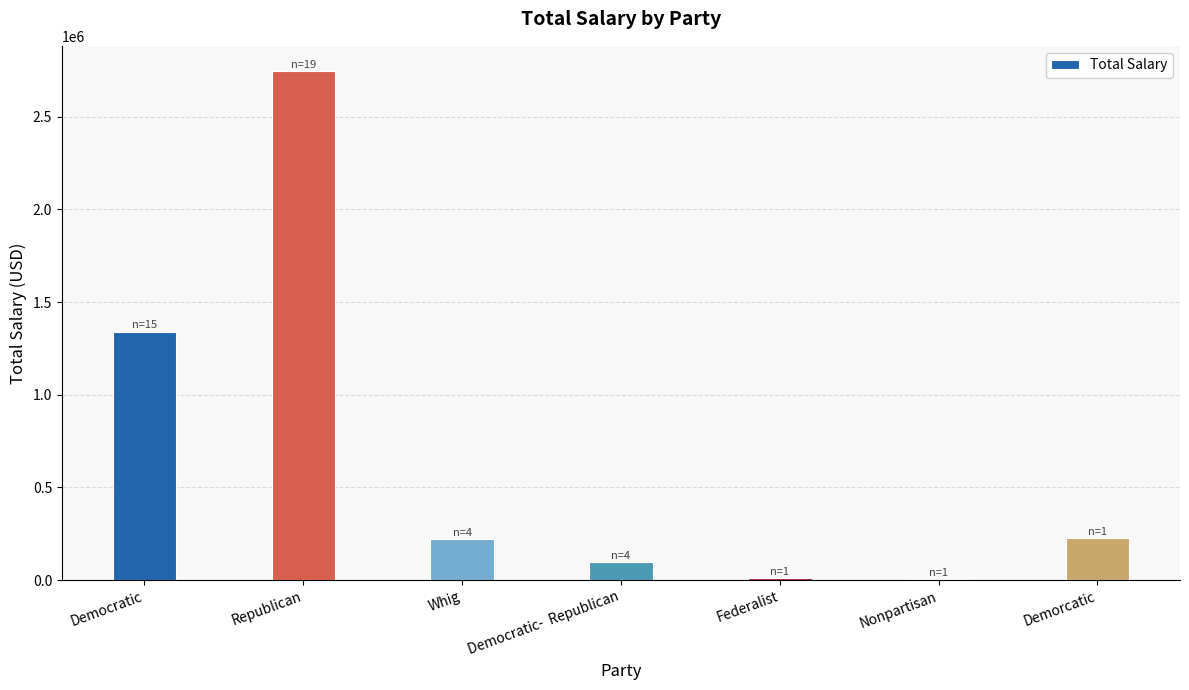

Which has a higher value, Federalist or Republican?

Republican